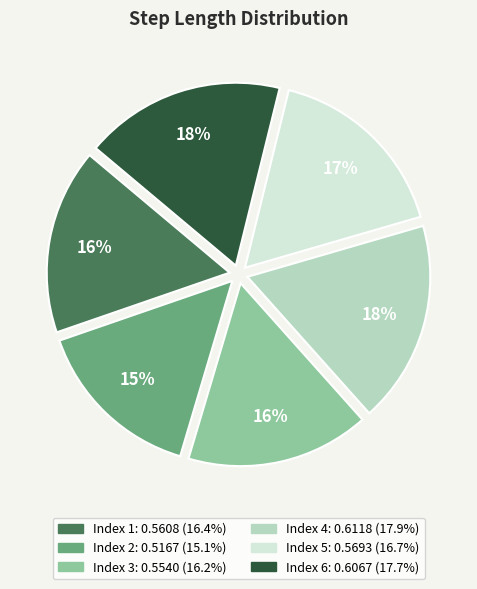

Count the number of slices in the pie.

6